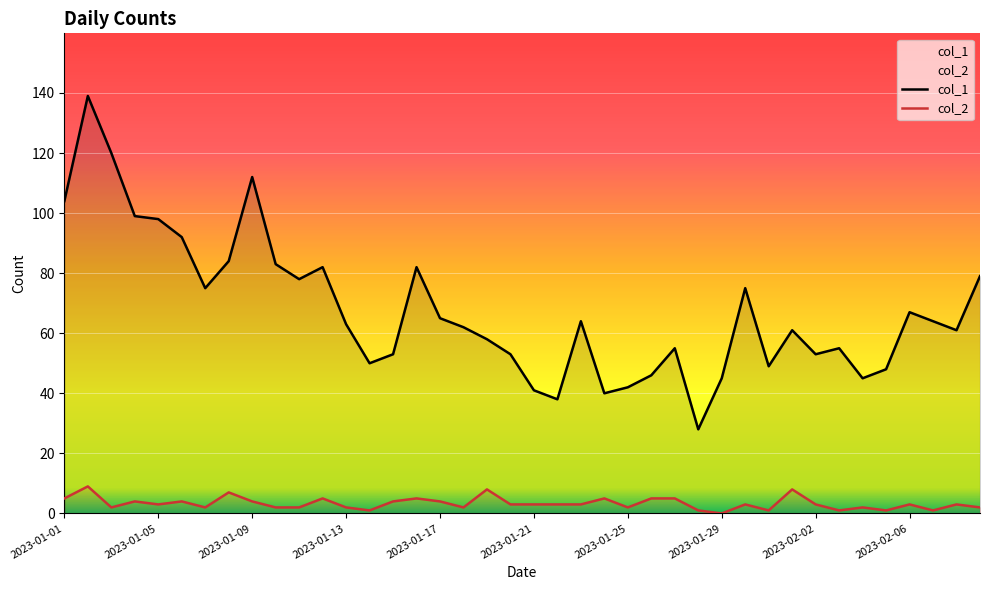

Which series has the largest total across all categories?

col_1